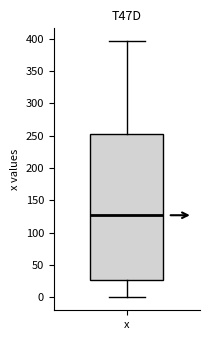

Read this box plot against the y-axis: the position of the median line, the range covered by the box, and the ends of both whiskers. The values are not printed on the chart, so give them approximately, as read against the axis.

median 125, box 25 to 250, whiskers 0 to 395